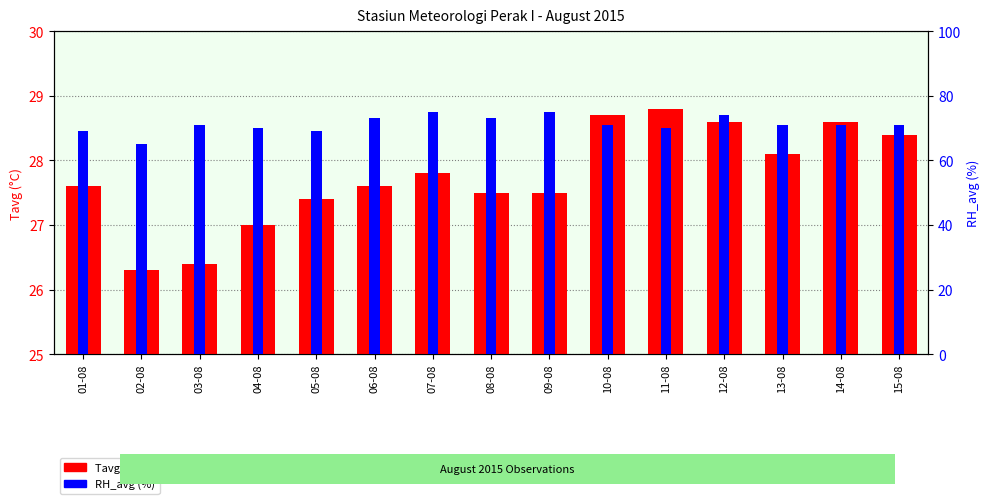

Which has a higher value, 03-08 or 01-08?

01-08